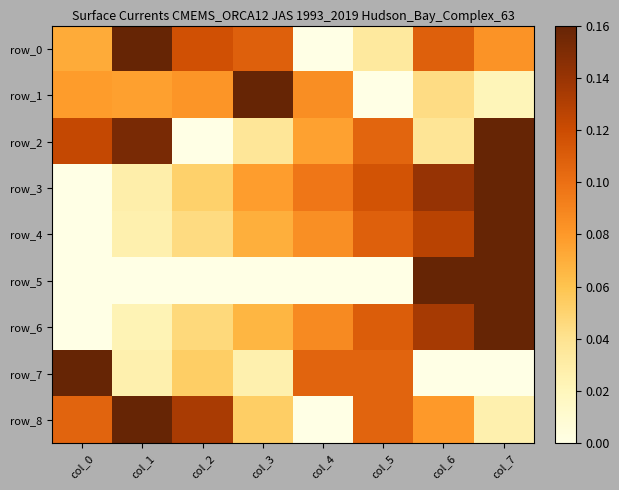

The value of row_3 at col_3 is 0.1. True or false?

True